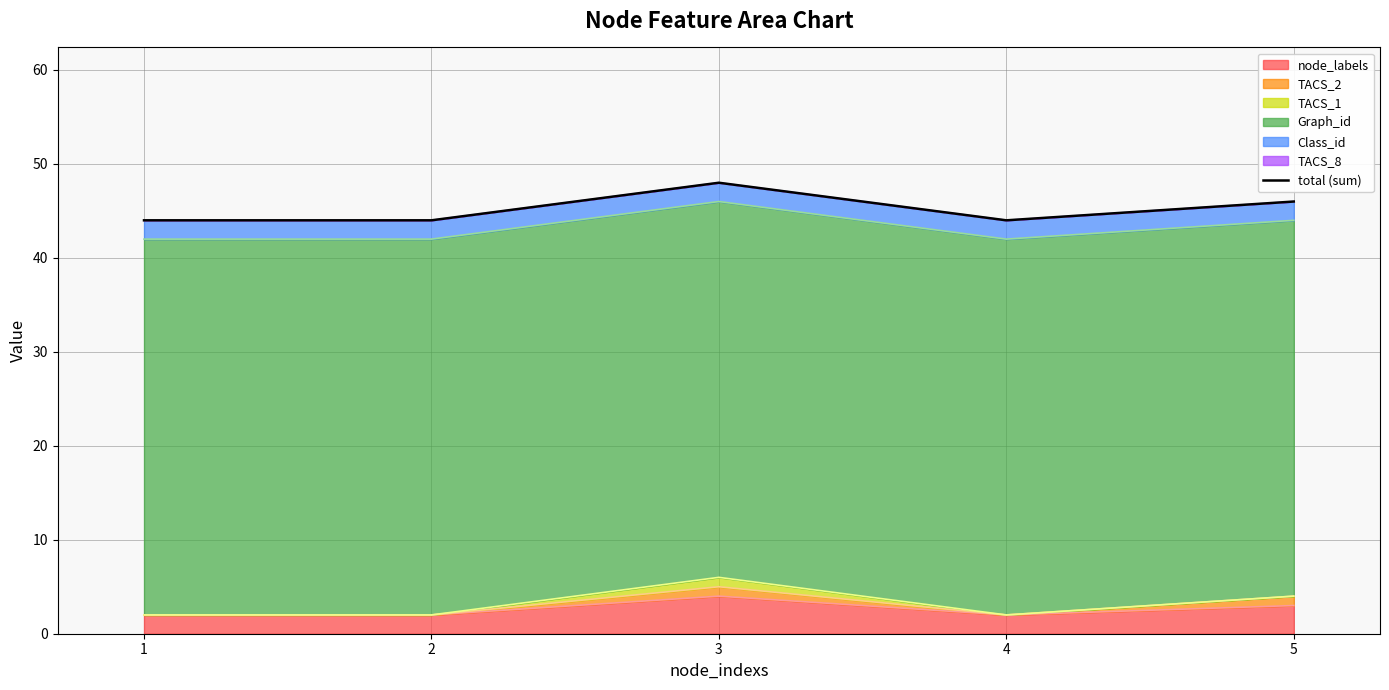

What is the value of the 4th point from the left?

44